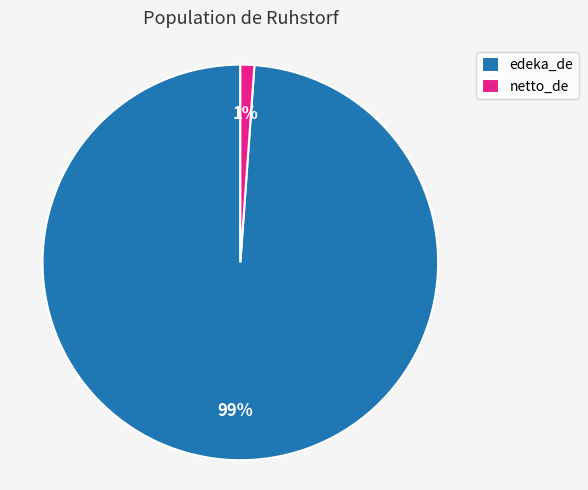

To the nearest percent, what is the difference between the largest and smallest slice percentages?

98%